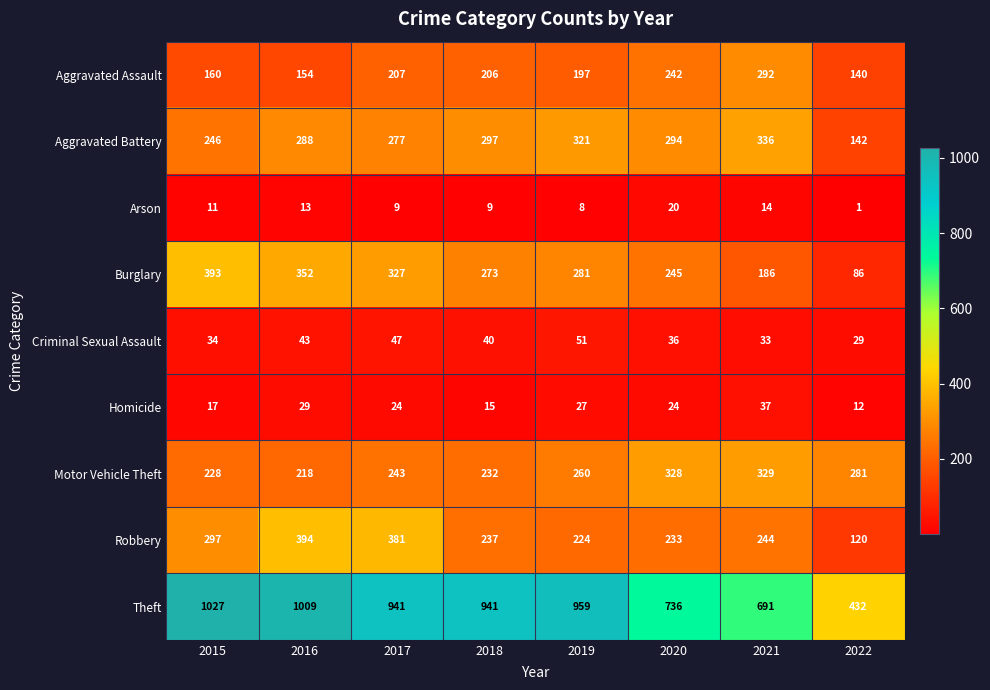

Where is Motor Vehicle Theft nearest to the value 273?

2022